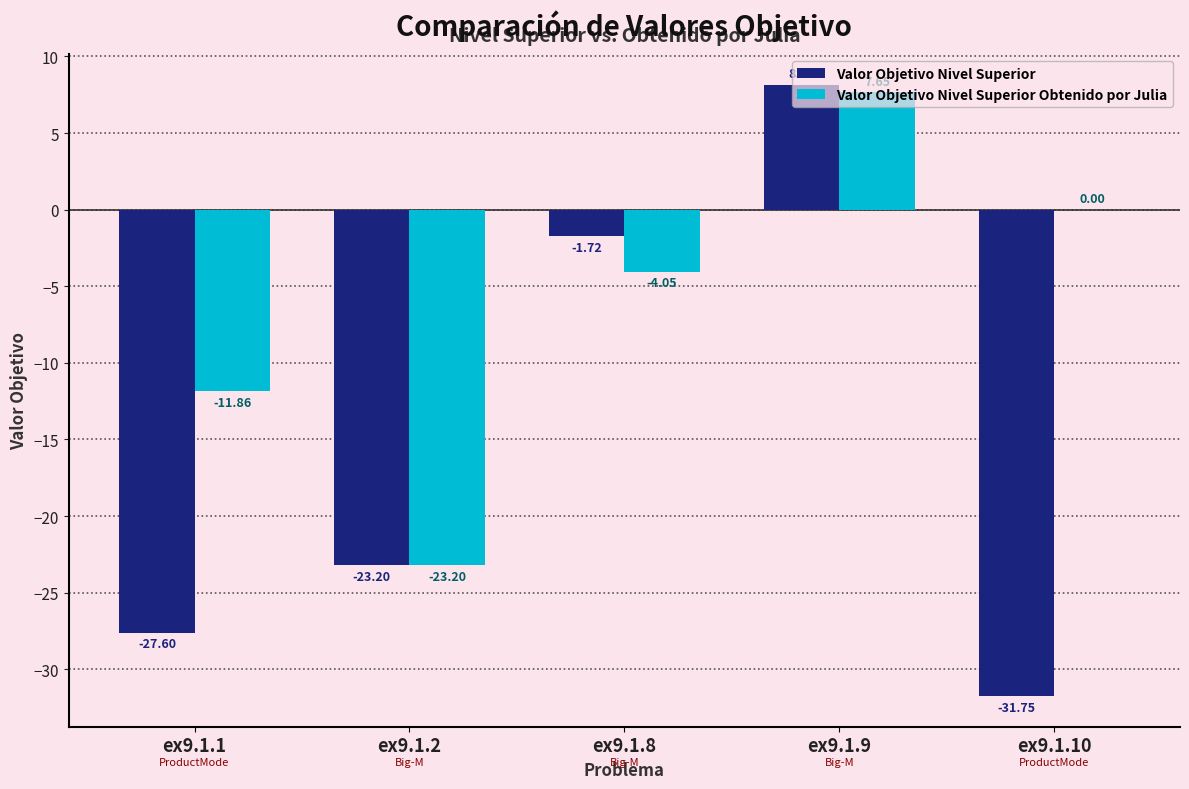

At which category is the sum across all series the highest?

ex9.1.9